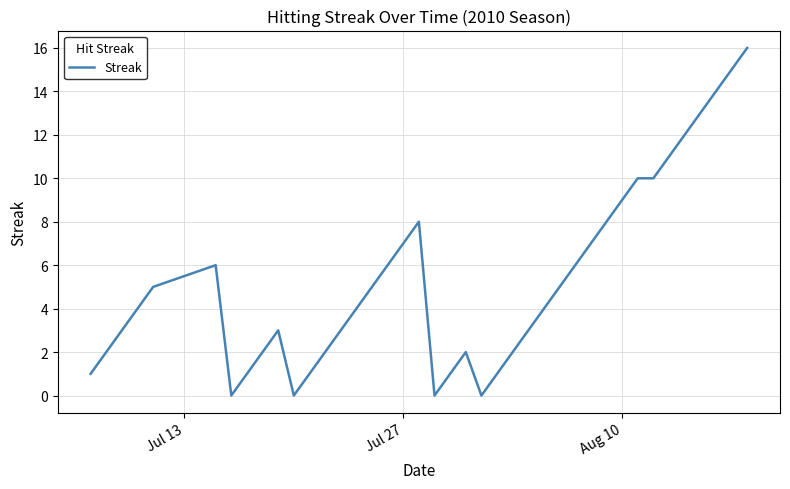

What is the difference between the maximum and minimum values?

16